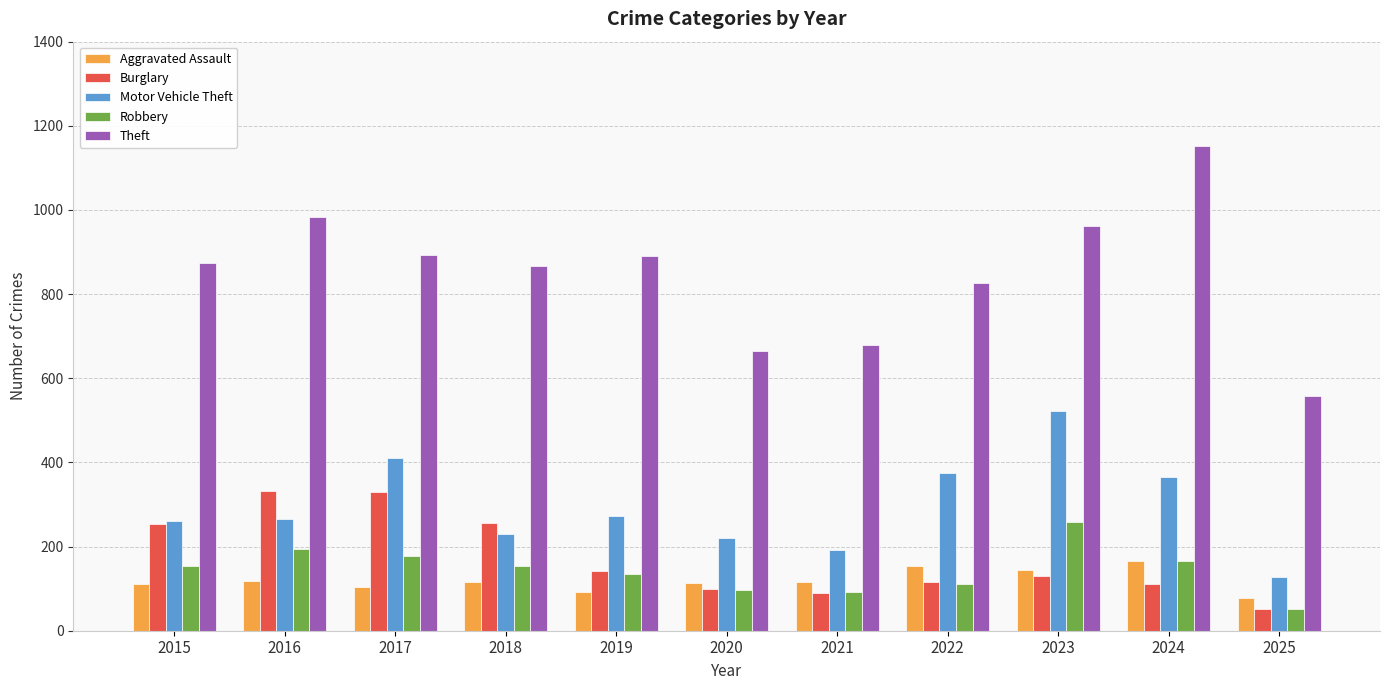

Which label corresponds to the smallest value in the chart?

2025